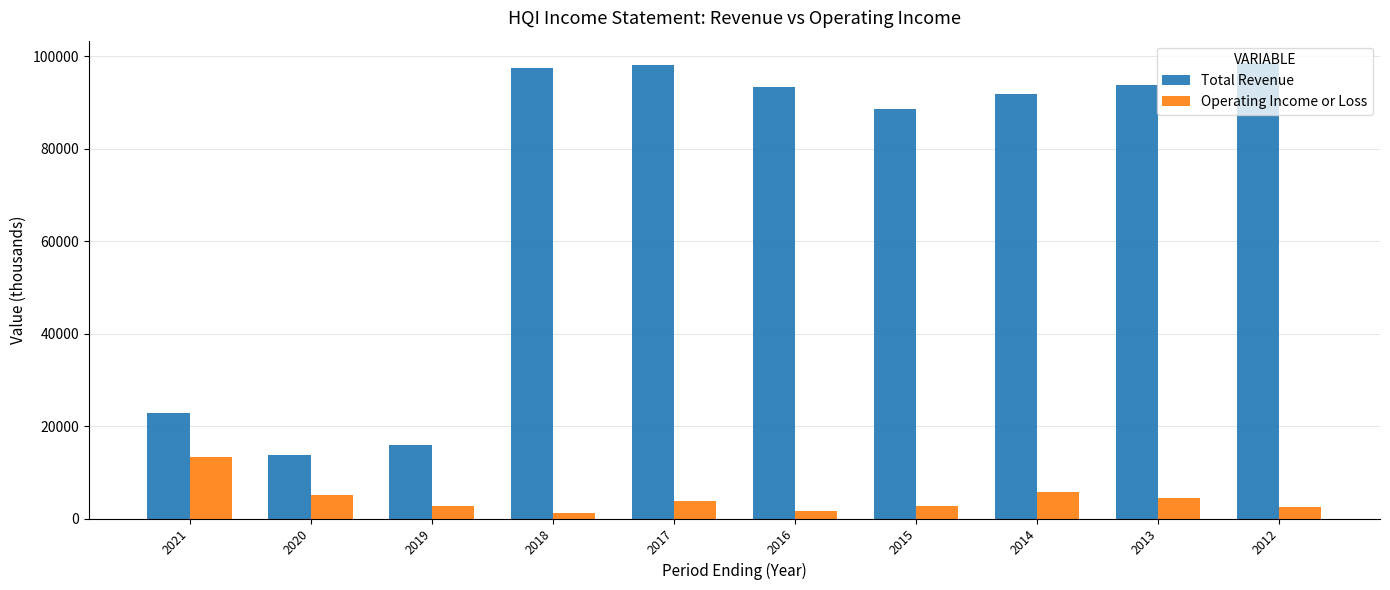

Rank the series by their maximum value, from lowest to highest.

Operating Income or Loss, Total Revenue